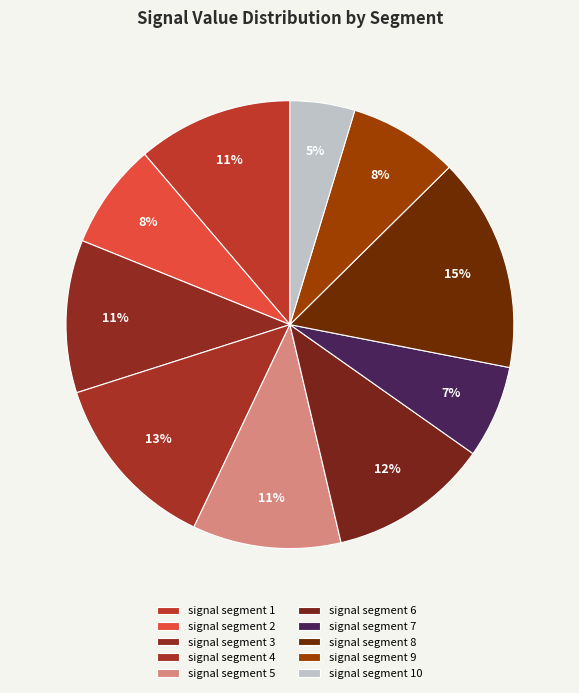

Does signal segment 6 represent more than half of the total?

No